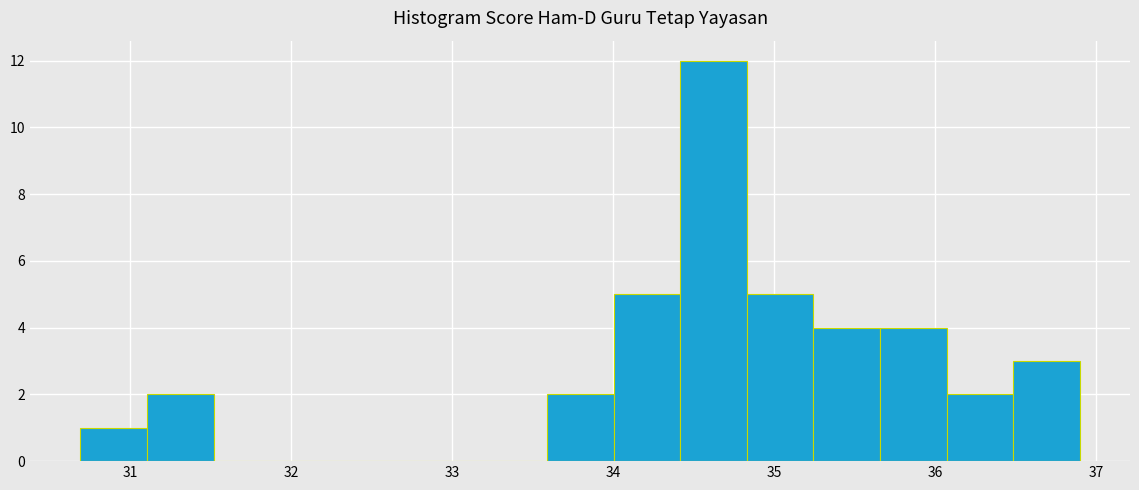

Over which range of the x-axis is the bar tallest?

34.4 to 34.8